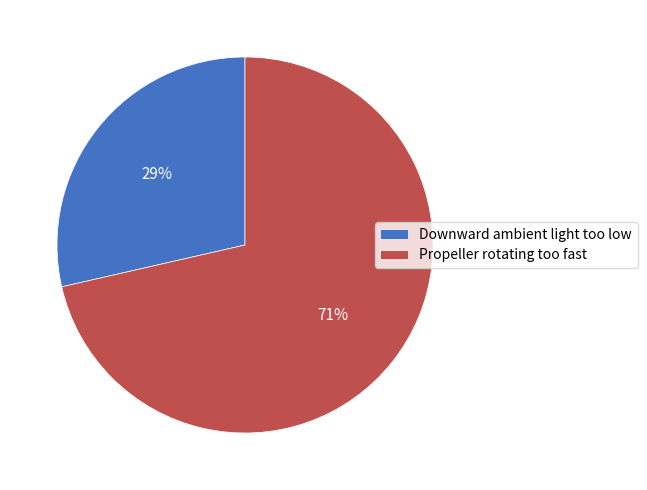

True or false: Downward ambient light too low accounts for 16% of the total.

False